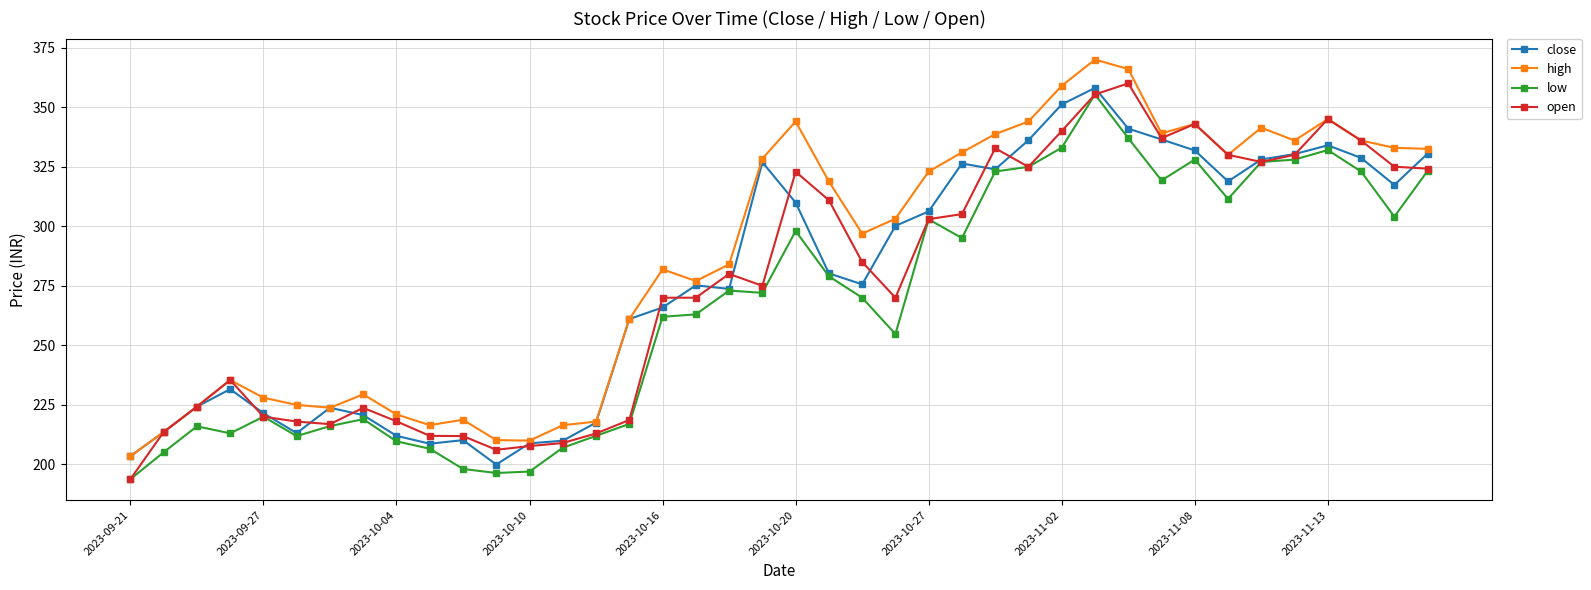

What is the value of the low point at the 9th from the left?

209.7